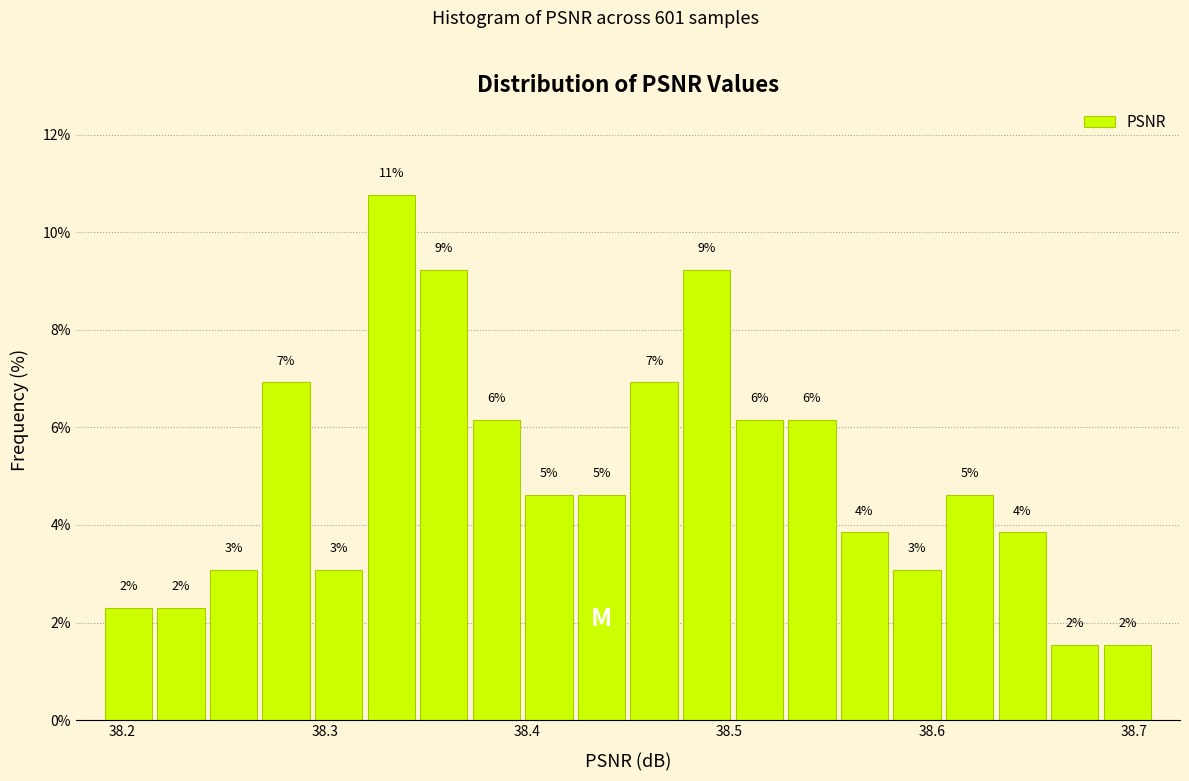

Read against the x-axis, roughly where is the centre of the tallest bar?

38.33